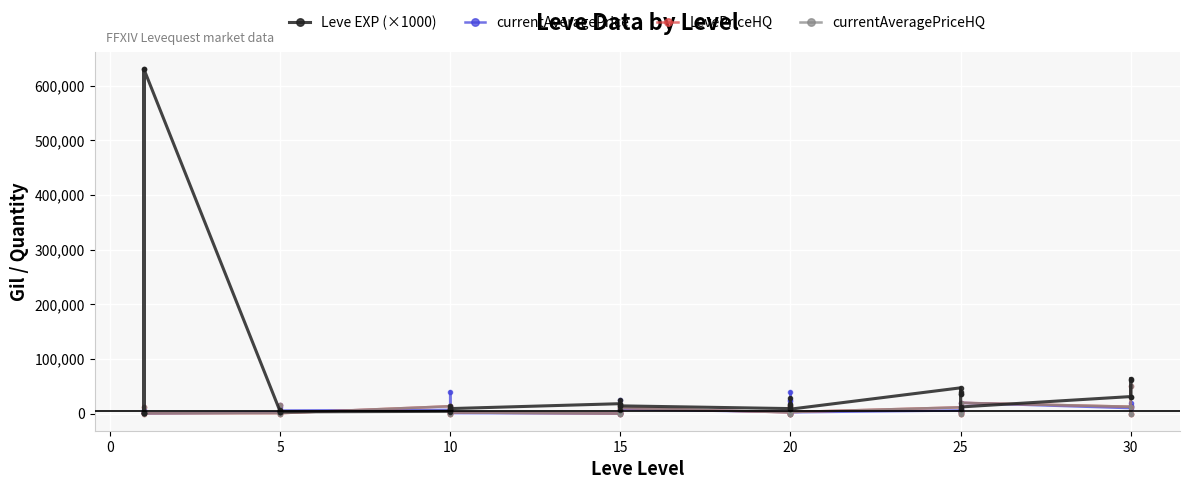

What is the difference between the maximum and minimum values in the currentAveragePriceHQ series?

50000